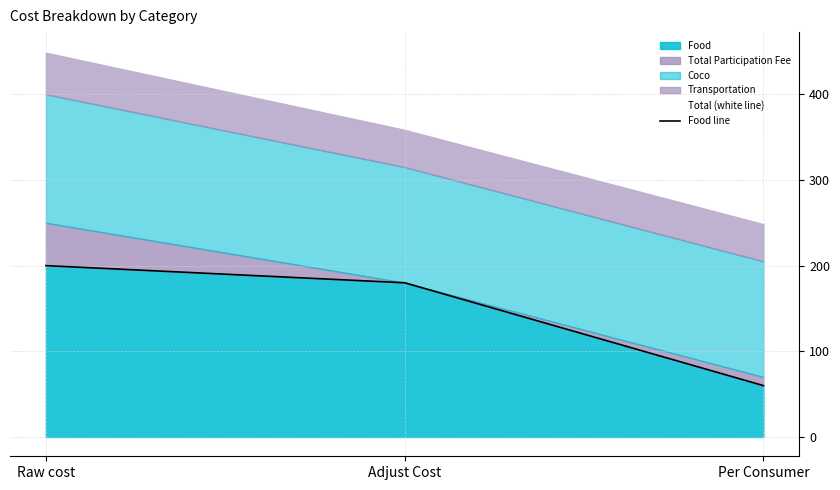

At which label does Food line first exceed 180?

Raw cost